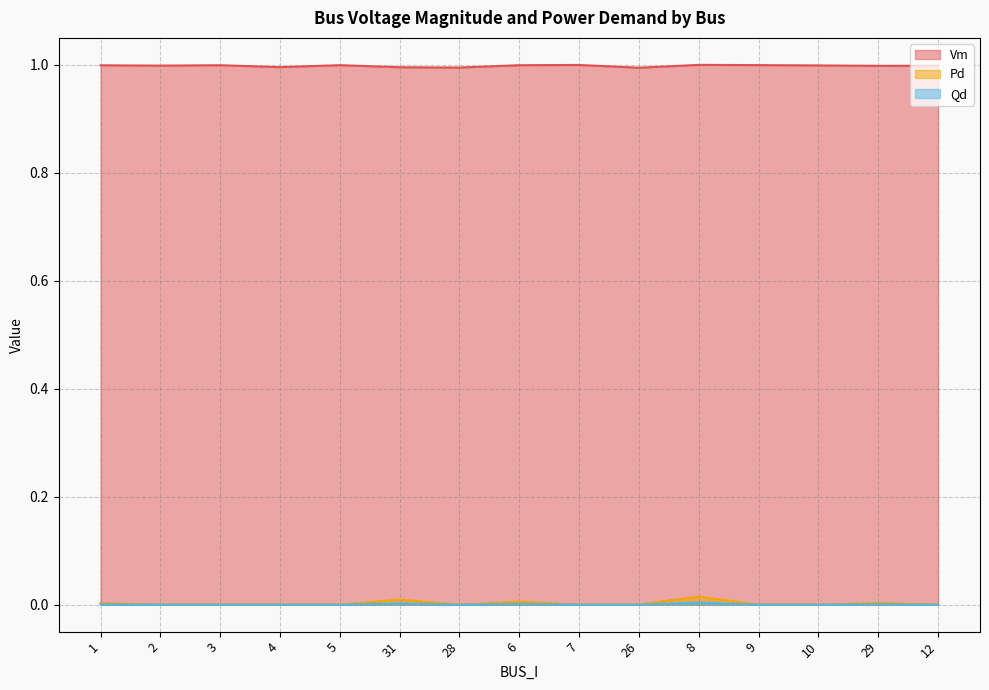

In Qd, how many points are higher than both neighbors (excluding endpoints)?

4